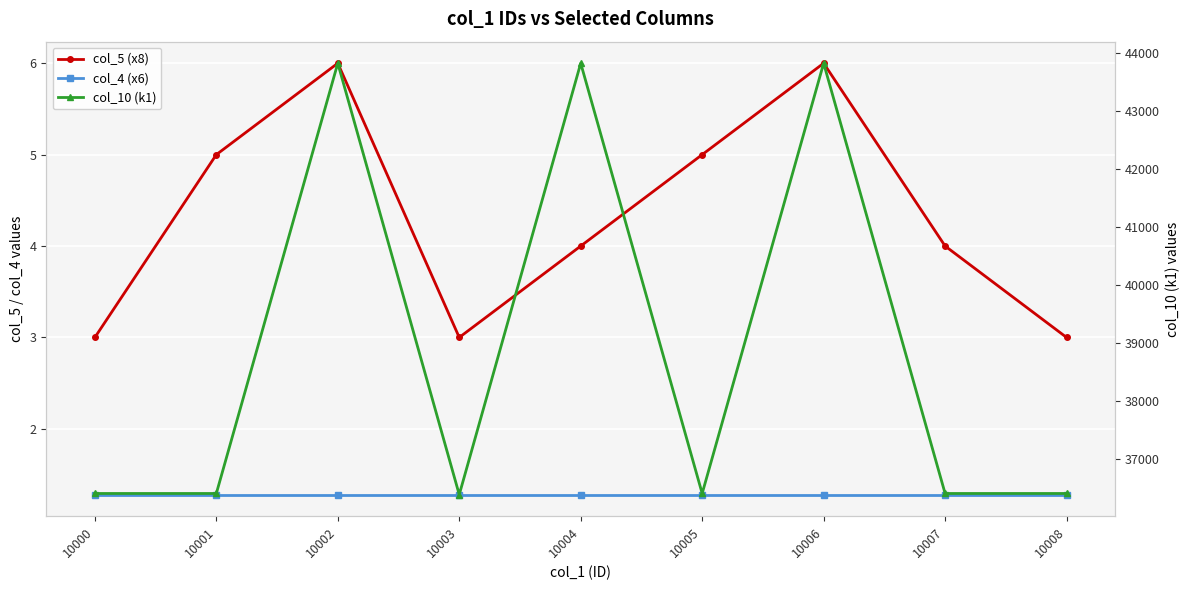

True or false: col_4 (x6) has more than 1 points higher than both neighbors.

False